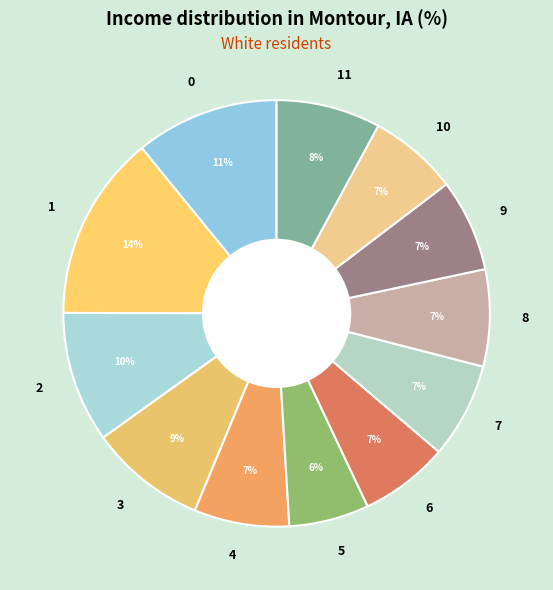

What percentage is the 2 slice, to the nearest percent?

10%